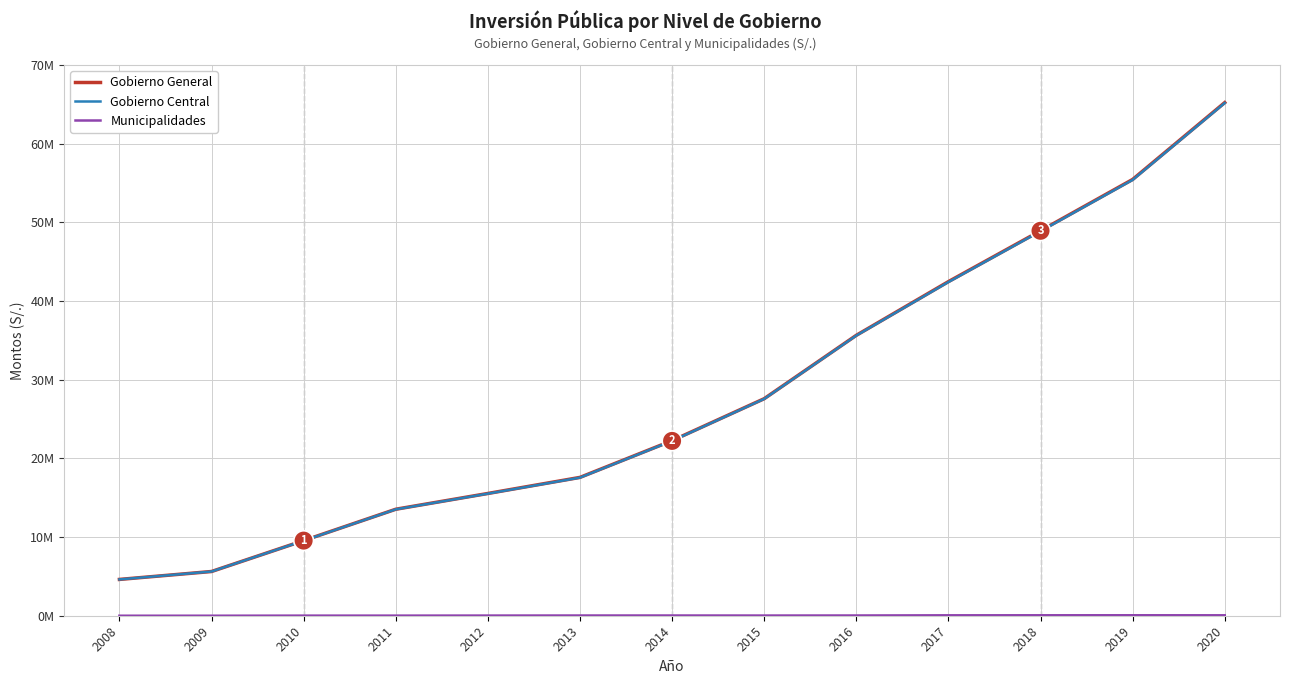

True or false: Municipalidades and Gobierno Central intersect in this chart.

False